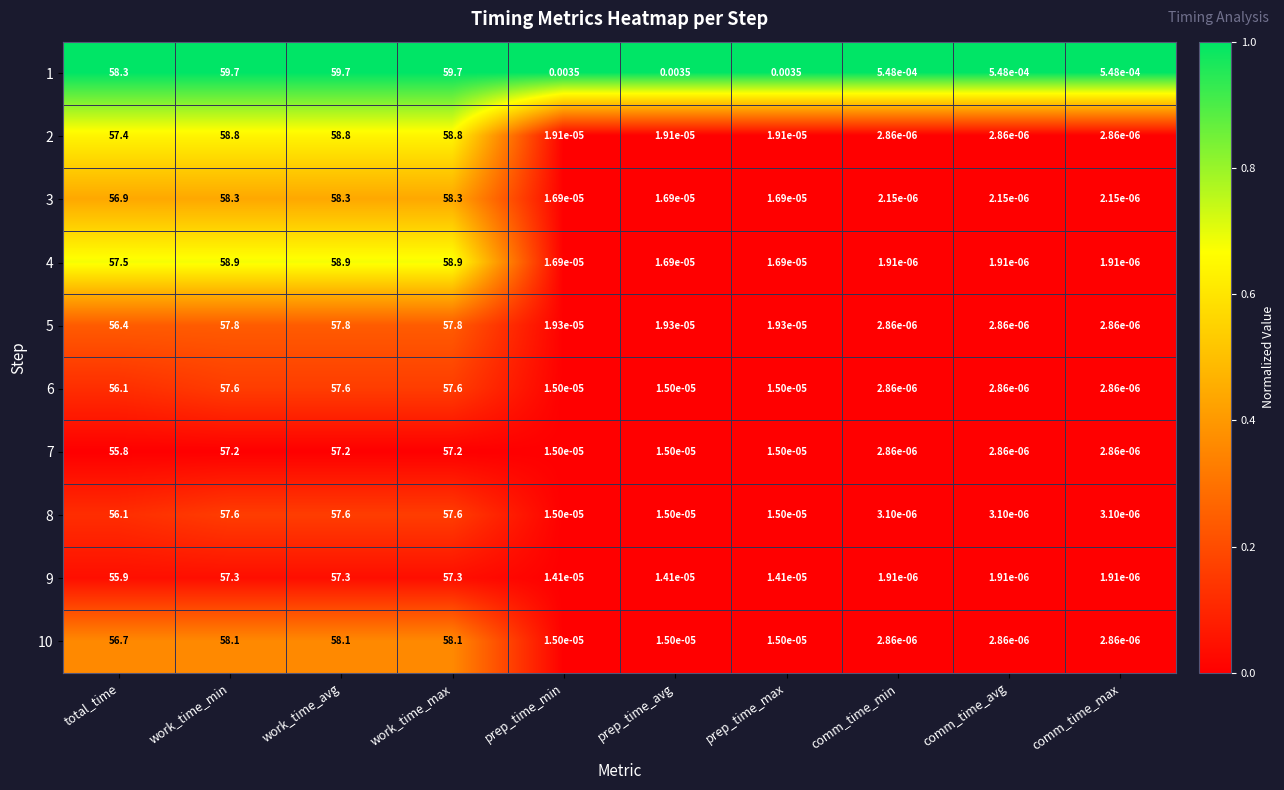

At which label is 3 closest to 29?

total_time